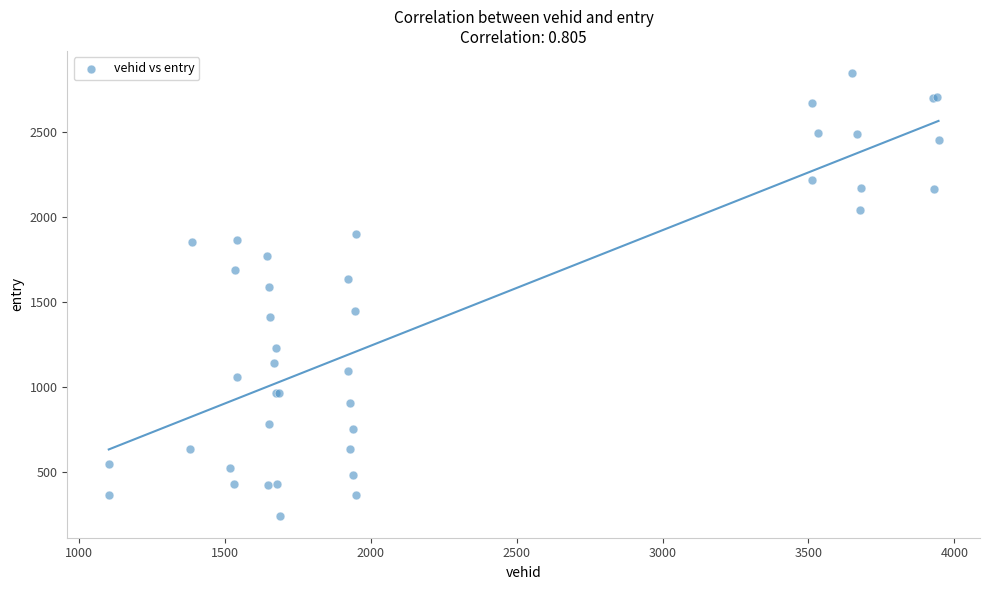

What Y value in the scatter plot is closest to 1545?

1587.9